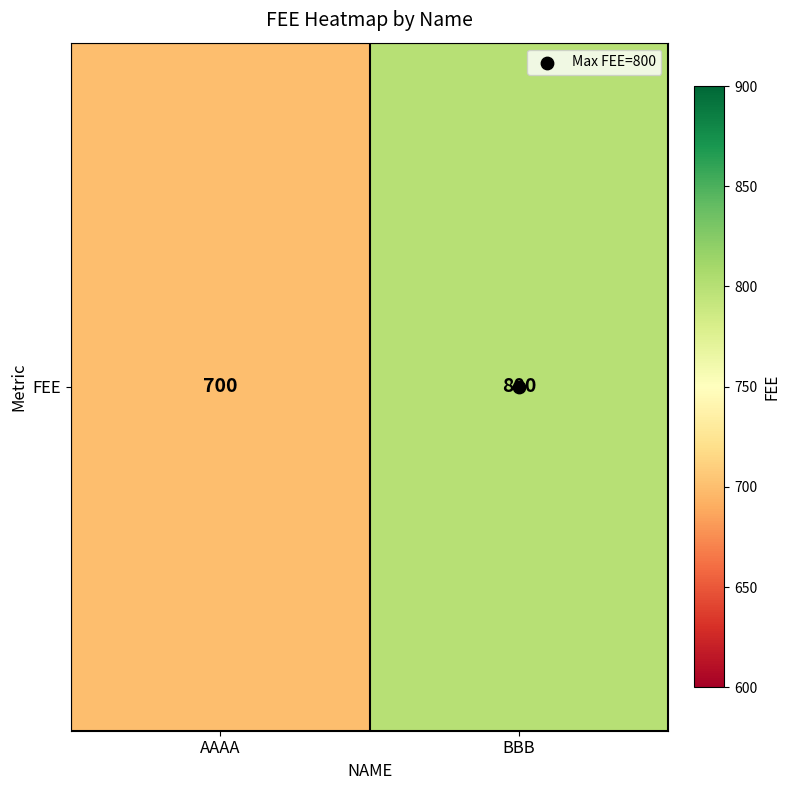

Is it true that the value at AAAA is 700?

True